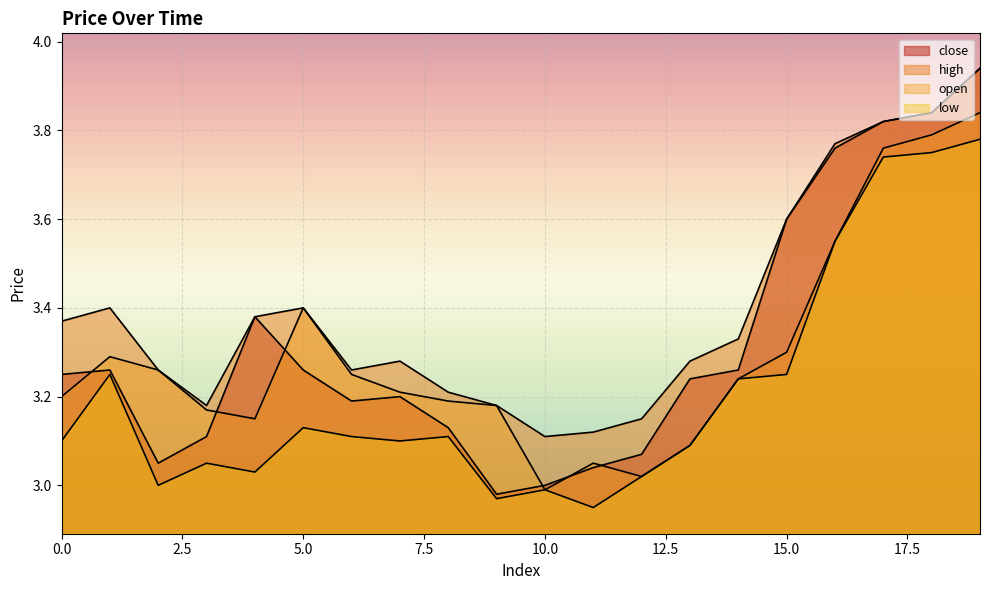

Does the chart display data point markers on the line(s)?

No